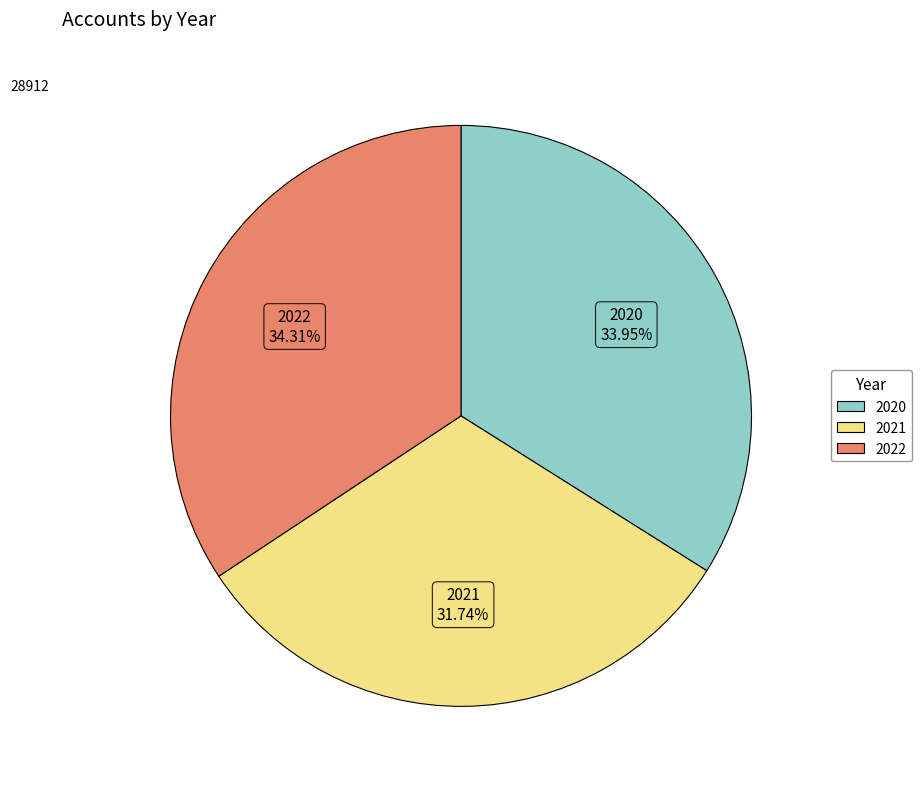

To the nearest percent, what is the difference between the largest and smallest slice percentages?

3%